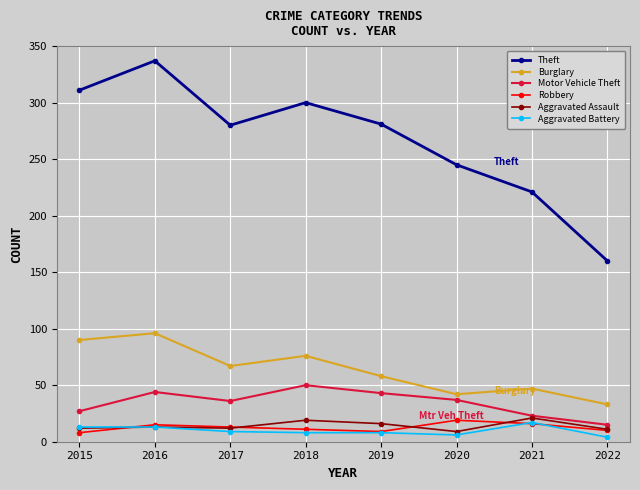

What is the spread (max minus min) of values at 2015?

303